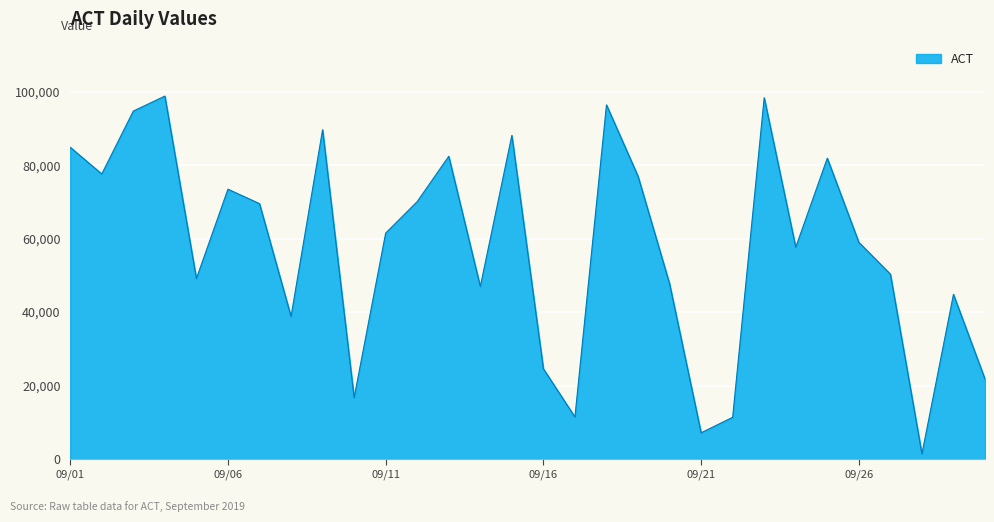

What is the difference between the maximum and minimum values?

97393